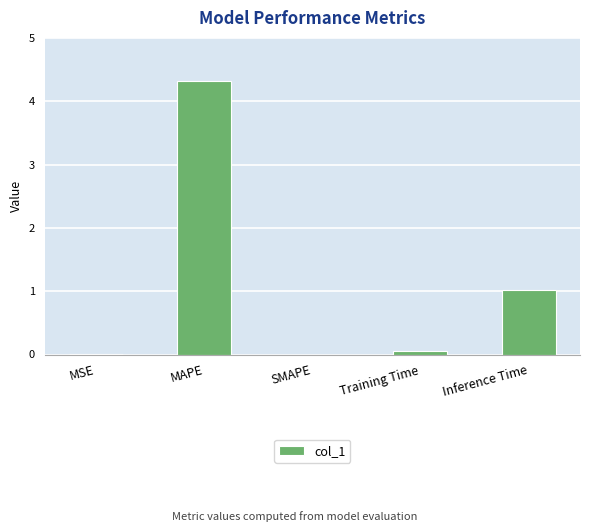

Is it true that the value at MAPE is 4.3?

True